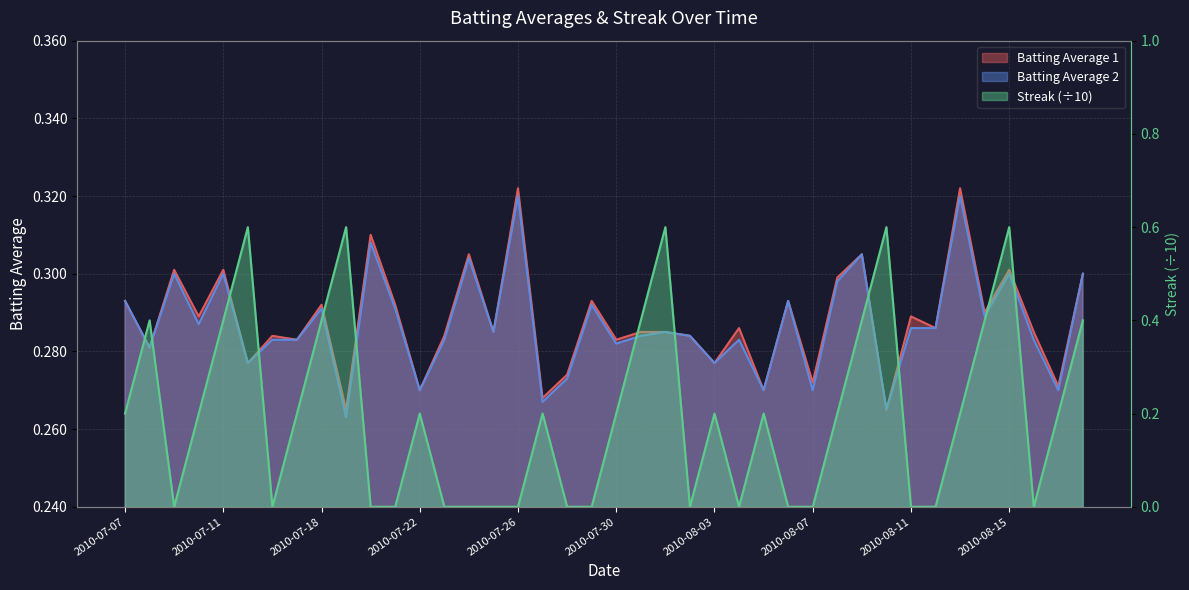

True or false: Batting Average 1 has more than 0 points higher than both neighbors.

True